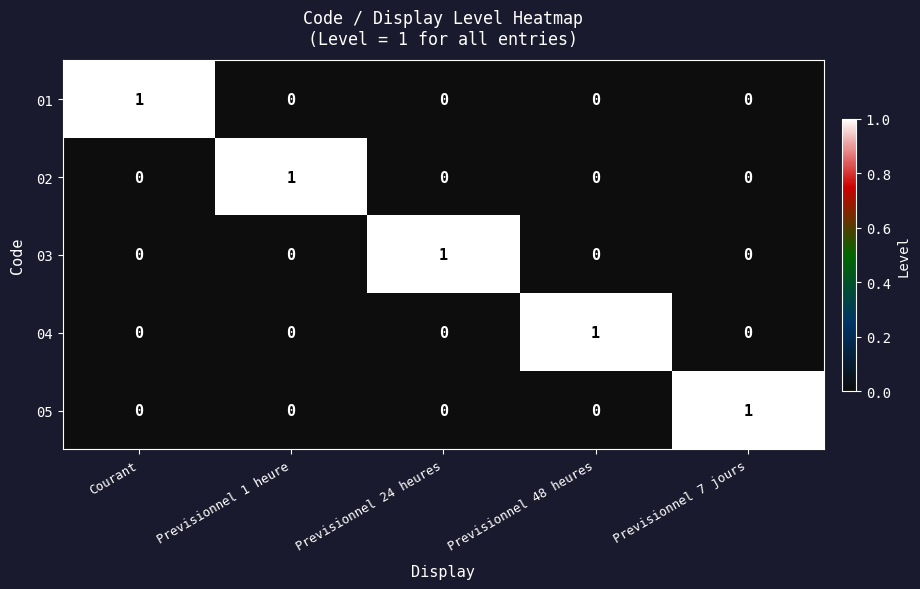

Reading left to right, extract all data points from this chart.

01: Courant=1	Previsionnel 1 heure=0	Previsionnel 24 heures=0	Previsionnel 48 heures=0	Previsionnel 7 jours=0
02: Courant=0	Previsionnel 1 heure=1	Previsionnel 24 heures=0	Previsionnel 48 heures=0	Previsionnel 7 jours=0
03: Courant=0	Previsionnel 1 heure=0	Previsionnel 24 heures=1	Previsionnel 48 heures=0	Previsionnel 7 jours=0
04: Courant=0	Previsionnel 1 heure=0	Previsionnel 24 heures=0	Previsionnel 48 heures=1	Previsionnel 7 jours=0
05: Courant=0	Previsionnel 1 heure=0	Previsionnel 24 heures=0	Previsionnel 48 heures=0	Previsionnel 7 jours=1